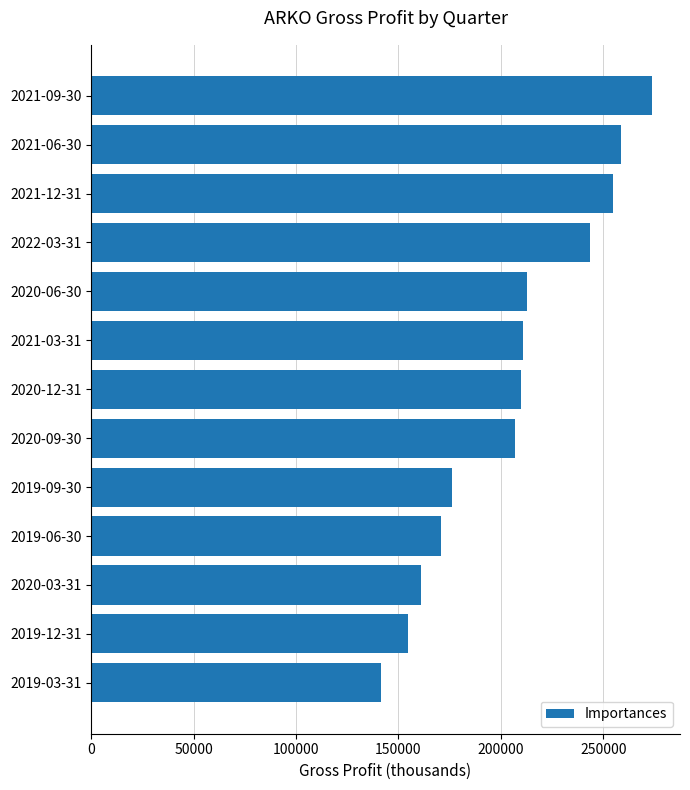

What is the label of the 1st bar from the bottom?

2019-03-31